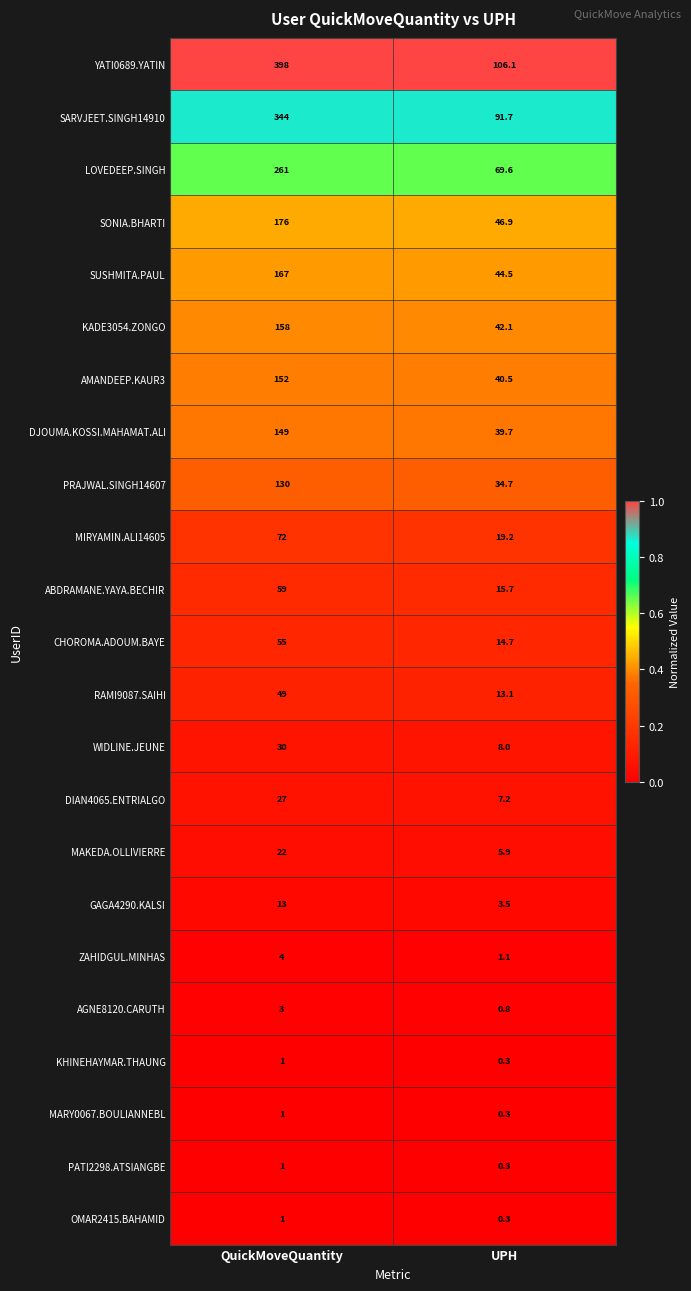

Which series has the largest range (max minus min)?

YATI0689.YATIN